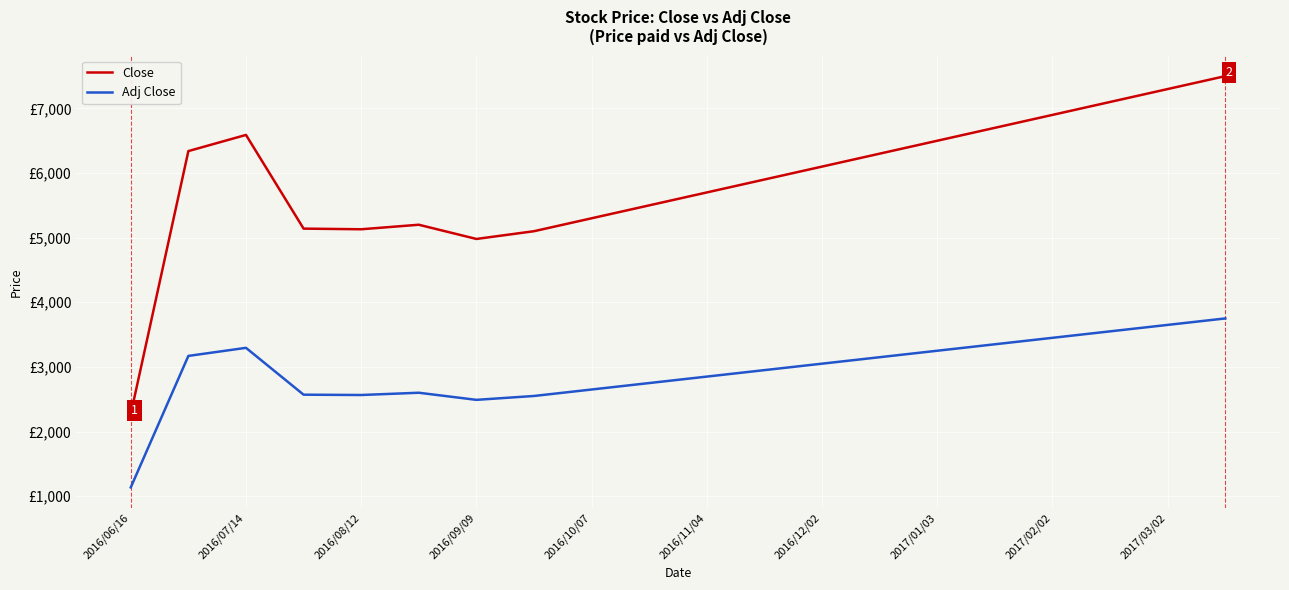

Which series has the widest spread of values?

Close